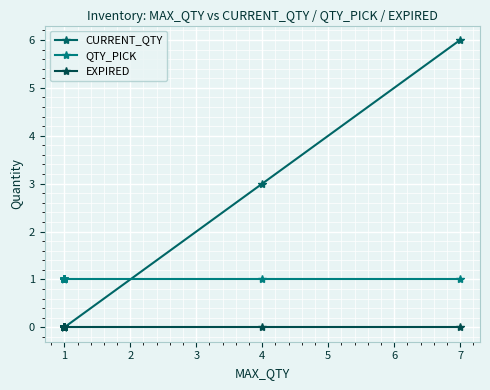

Which has a higher value, 1 or 1?

1